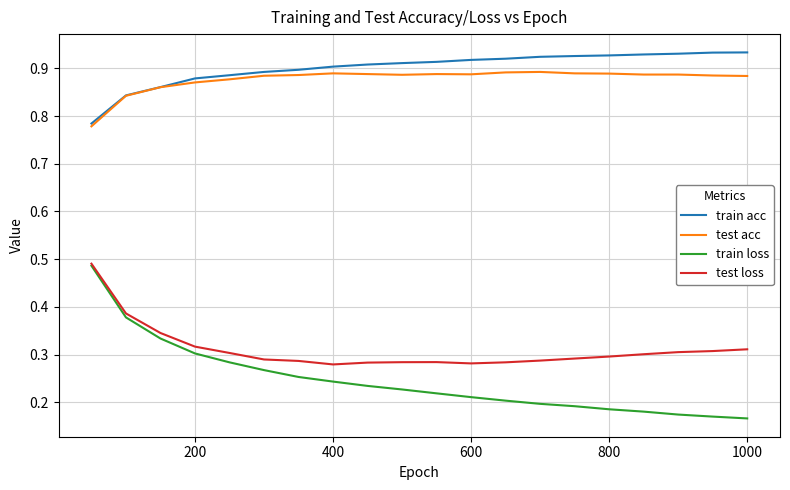

Which series has the largest range (max minus min)?

train loss